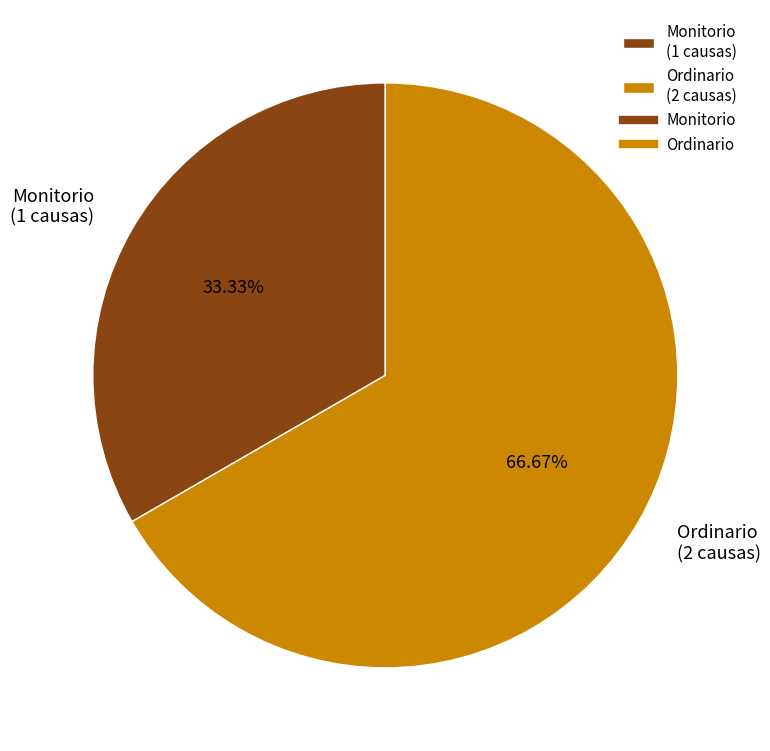

Count the number of slices in the pie.

2